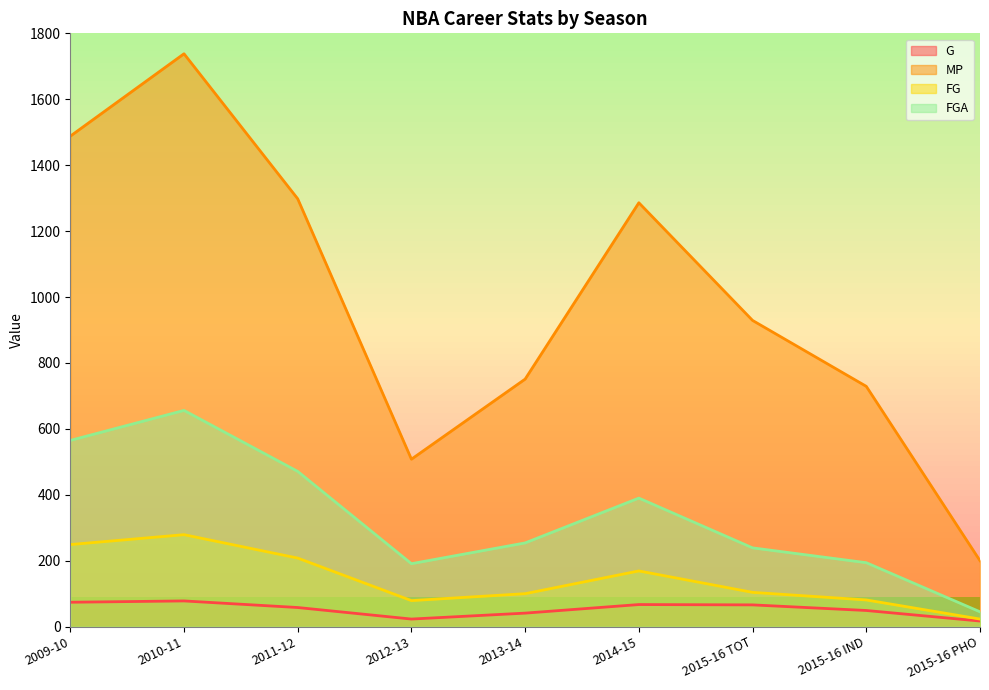

What are all the series names shown in the legend?

G, MP, FG, FGA